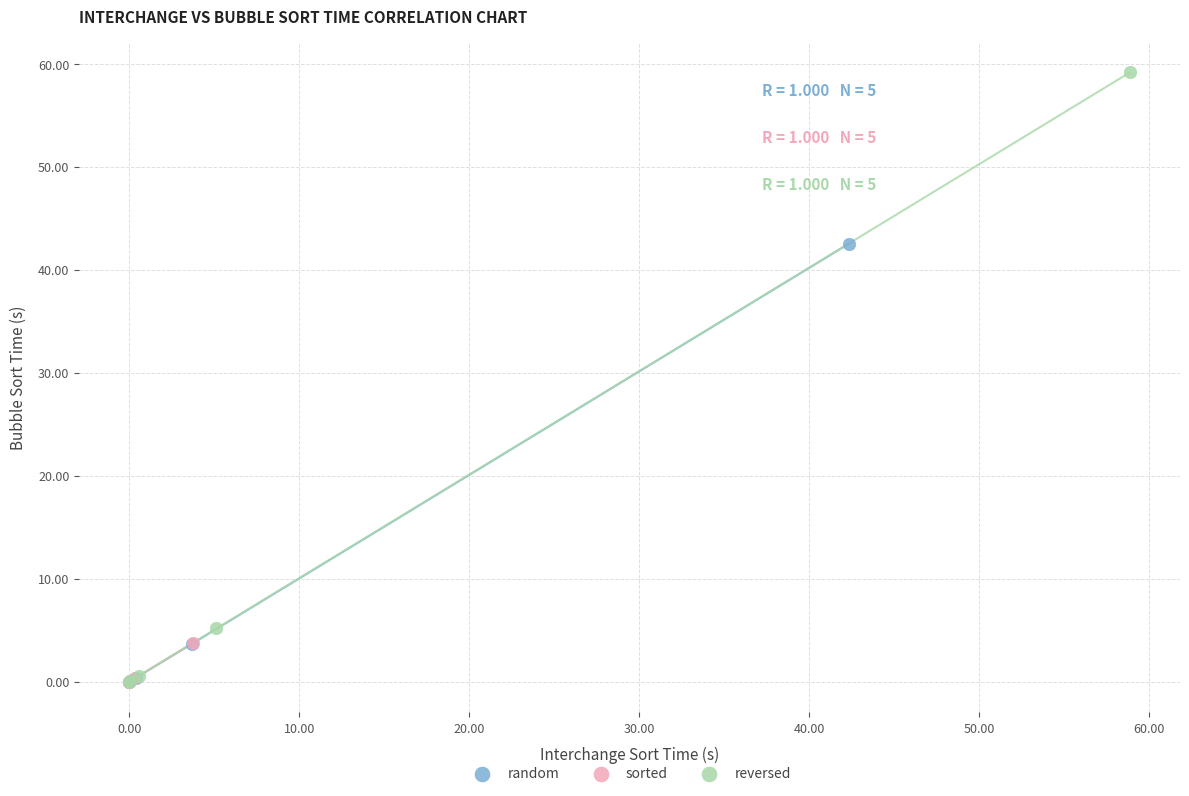

Which series has the widest spread of Y values?

reversed